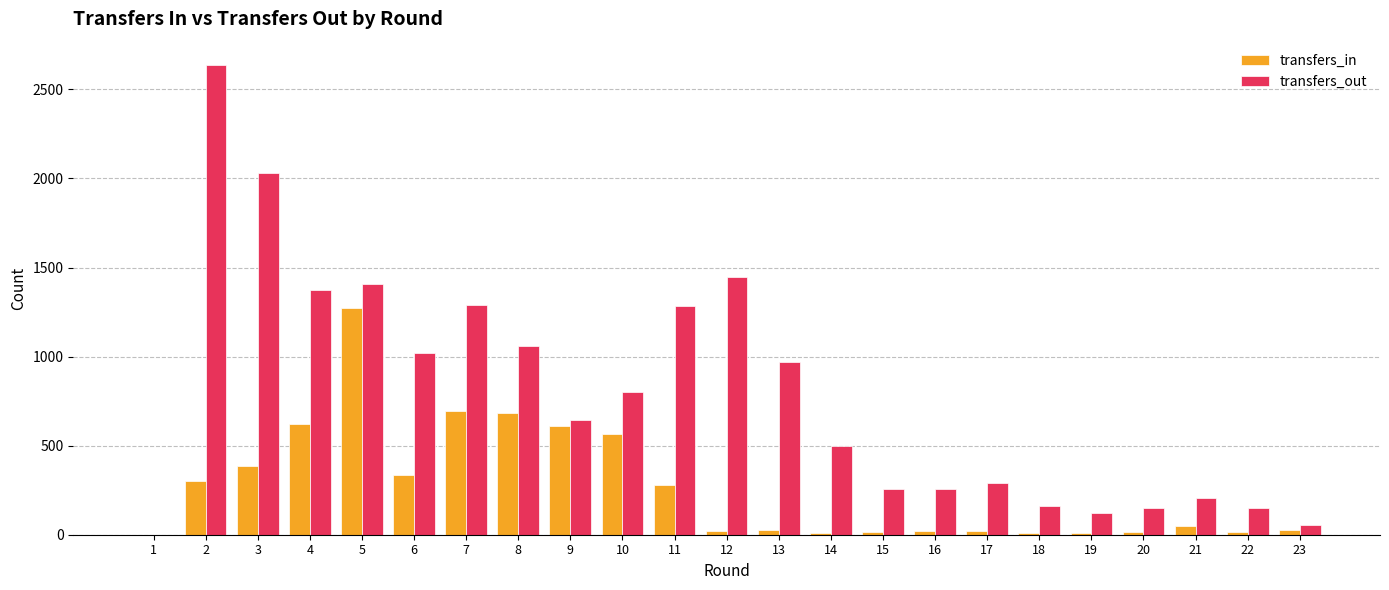

Which series has the largest total across all categories?

transfers_out